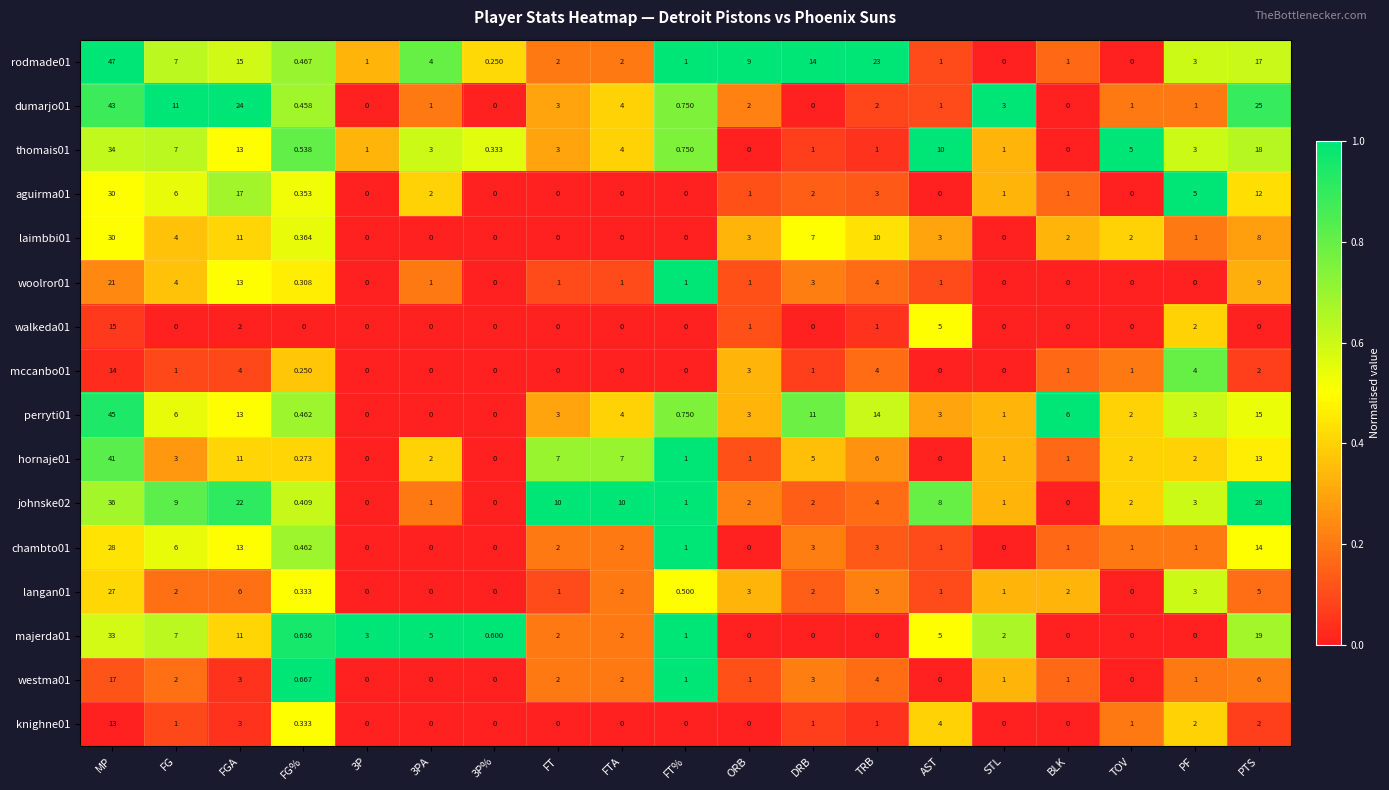

Is the value of hornaje01 at 3PA greater than the value of perryti01 at ORB?

No